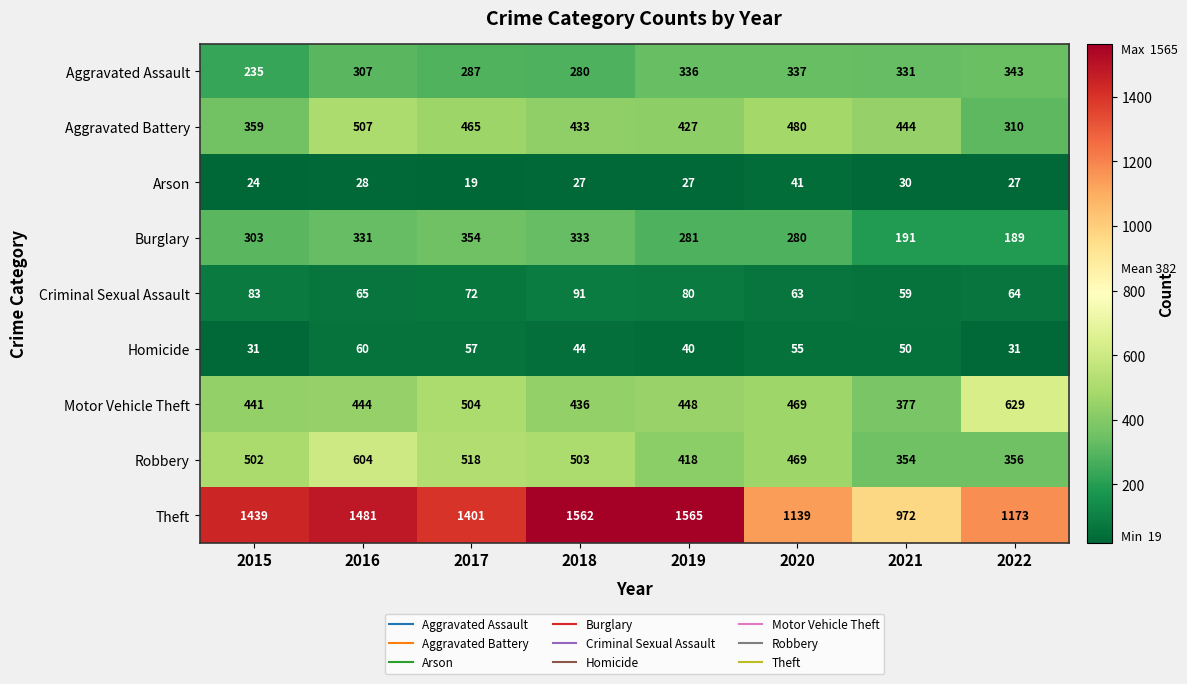

Which category has the lowest value in the Arson series?

2017